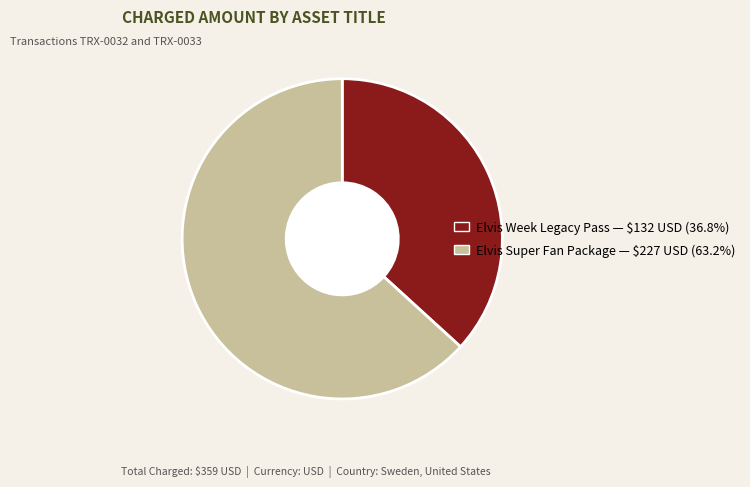

What is the largest slice in the pie chart?

Elvis Super Fan Package